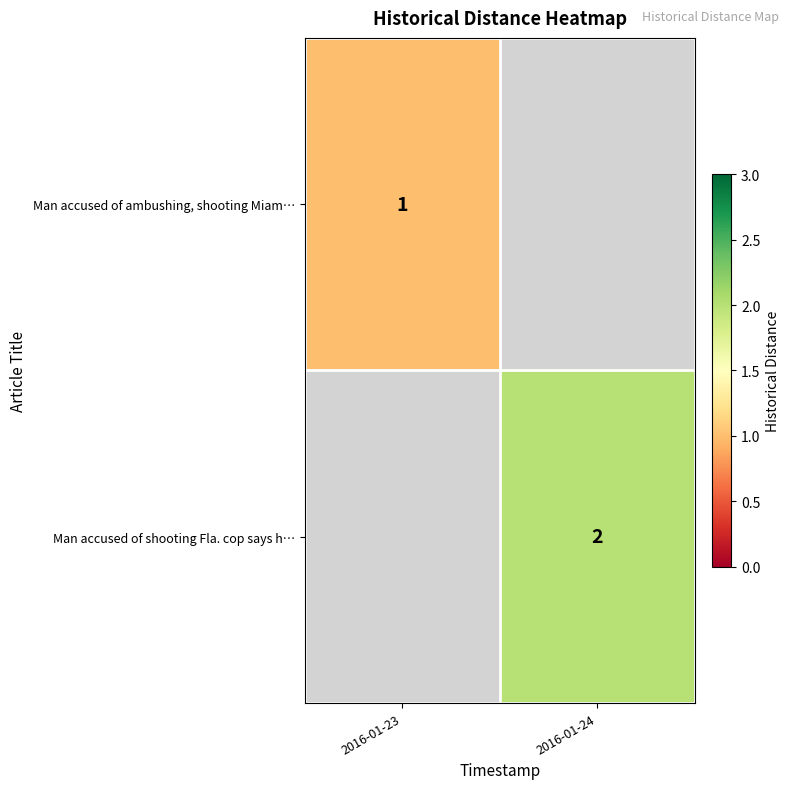

Is the value of Man accused of shooting Fla. cop says h… at 2016-01-24 greater than the value of Man accused of ambushing, shooting Miam… at 2016-01-23?

Yes